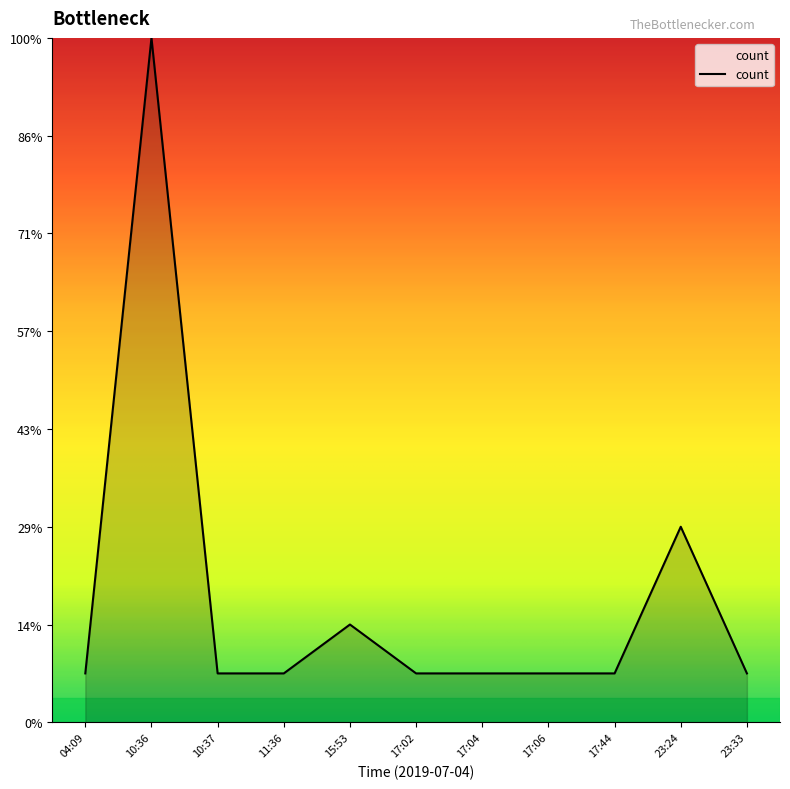

Is this an area chart (filled region under the line)?

Yes